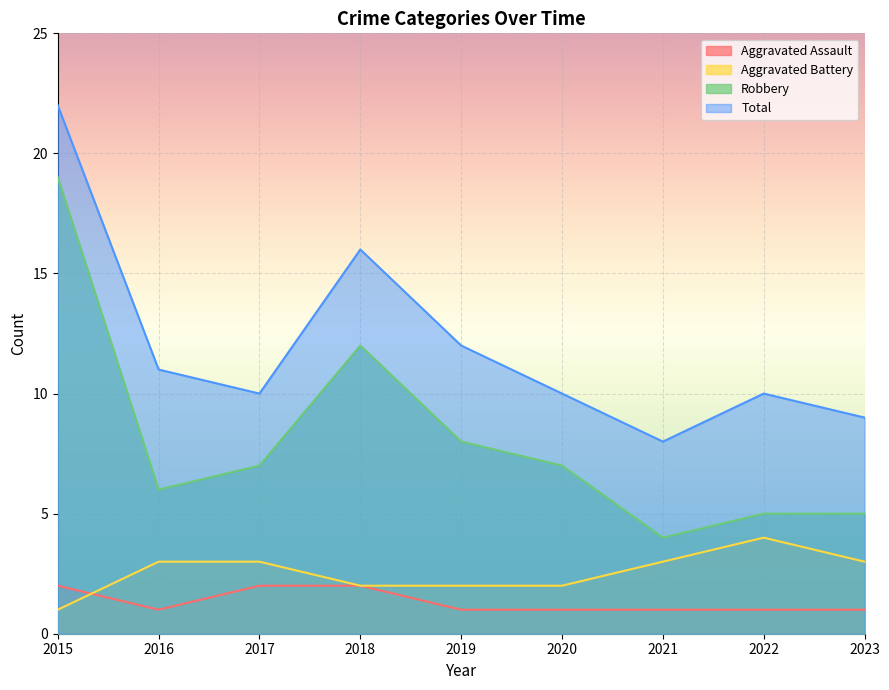

The Aggravated Assault series shows 2 at 2017. True or false?

True